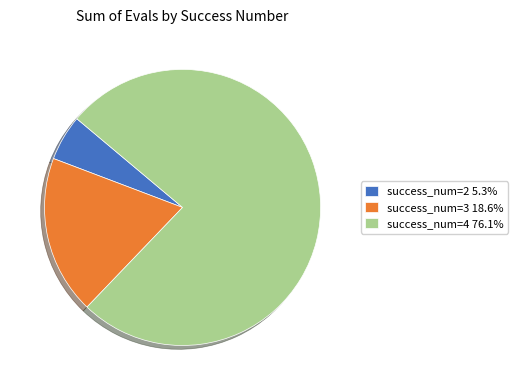

What is the ratio of the value at success_num=2 5.3% to the value at success_num=3 18.6%?

0.3